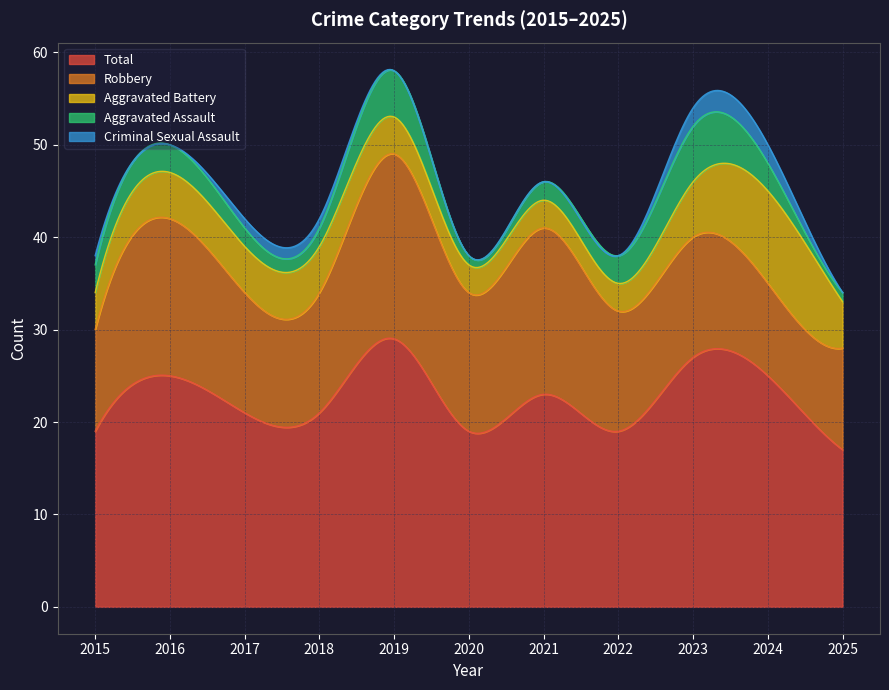

Reading right to left, list all the values displayed in this chart.

Aggravated Assault: 2025=1	2024=3	2023=6	2022=3	2021=2	2020=1	2019=5	2018=2	2017=2	2016=3	2015=3
Aggravated Battery: 2025=5	2024=10	2023=6	2022=3	2021=3	2020=3	2019=4	2018=5	2017=5	2016=5	2015=4
Criminal Sexual Assault: 2025=0	2024=2	2023=2	2022=0	2021=0	2020=0	2019=0	2018=1	2017=1	2016=0	2015=1
Robbery: 2025=11	2024=10	2023=13	2022=13	2021=18	2020=15	2019=20	2018=13	2017=13	2016=17	2015=11
Total: 2025=17	2024=25	2023=27	2022=19	2021=23	2020=19	2019=29	2018=21	2017=21	2016=25	2015=19